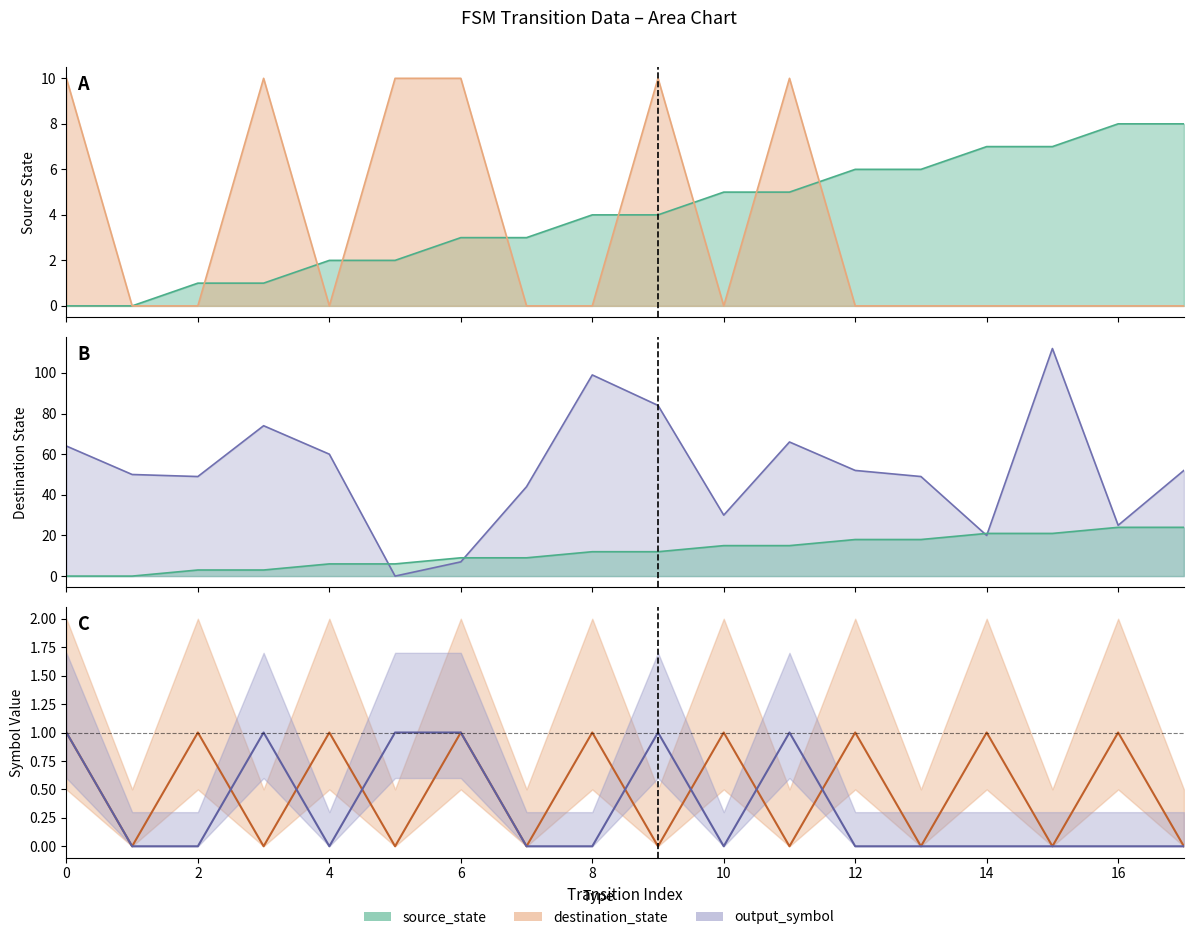

What is the label of the 16th point from the left?

15